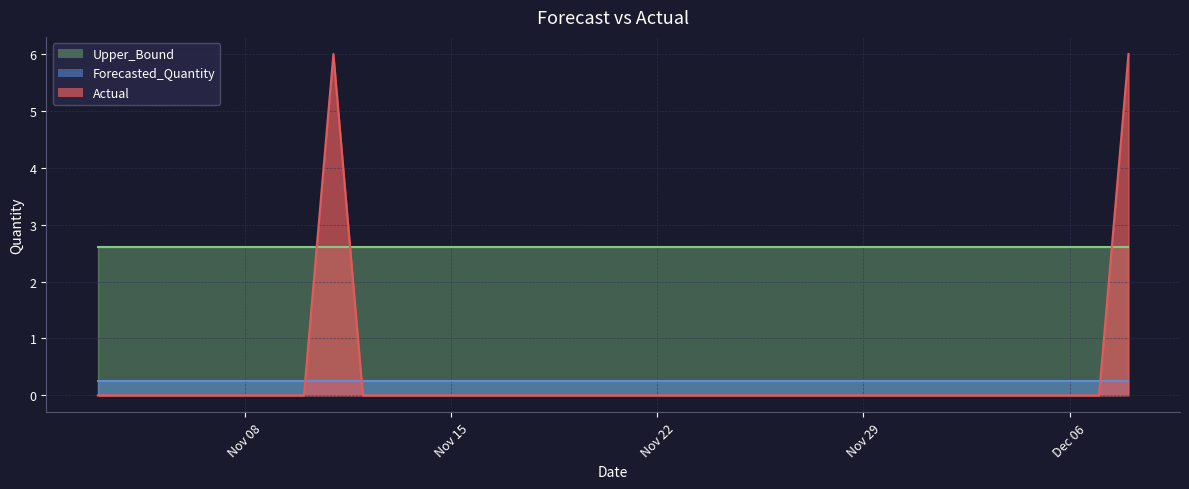

The value of Actual at 2011-11-17 is -3.0. True or false?

False